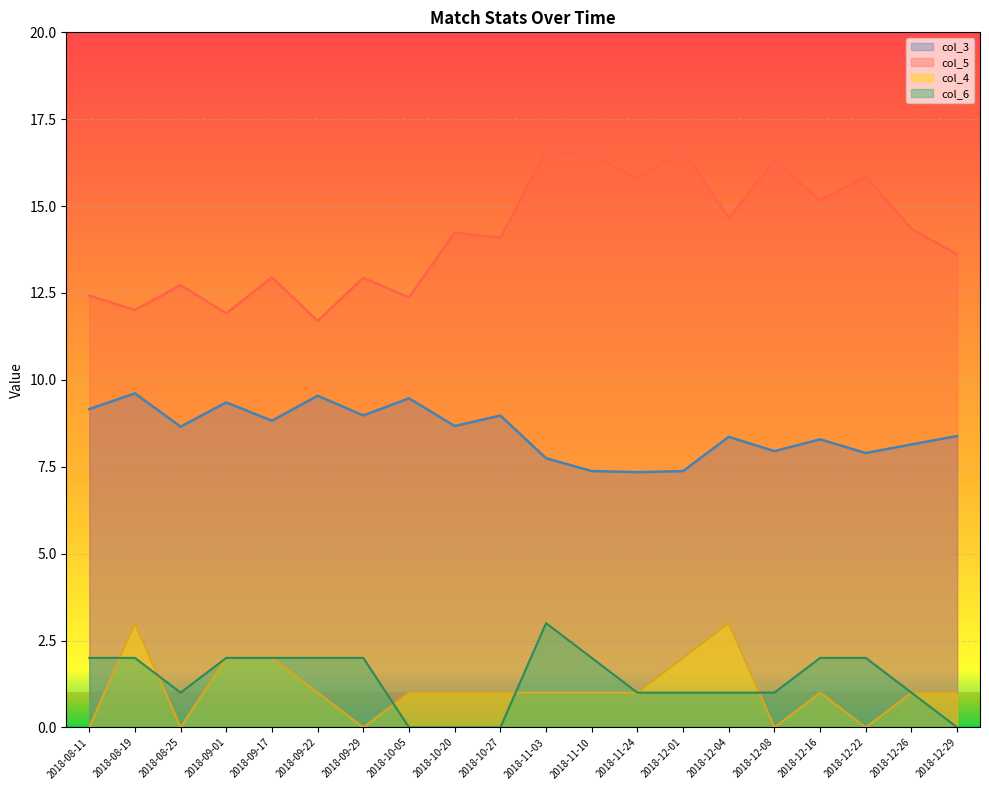

Which series changed the most between 2018-09-29 and 2018-10-05?

col_6